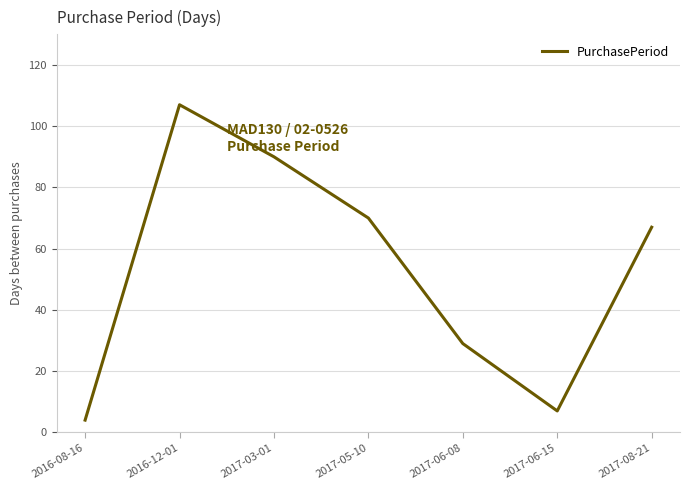

What position from the left is 2017-05-10?

4